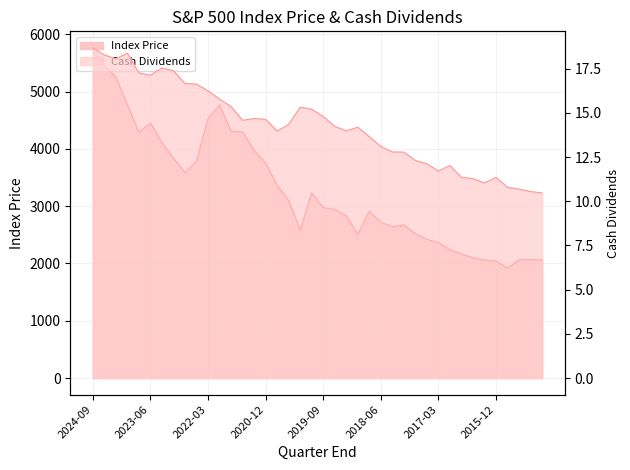

True or false: Index Price and Cash Dividends cross at least once.

False